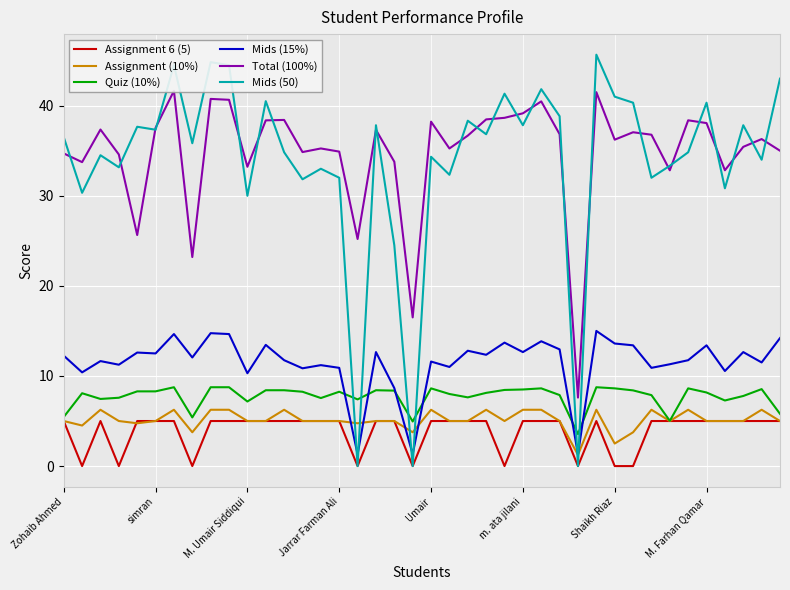

True or false: Assignment 6 (5) has more than 2 interior local peaks.

False